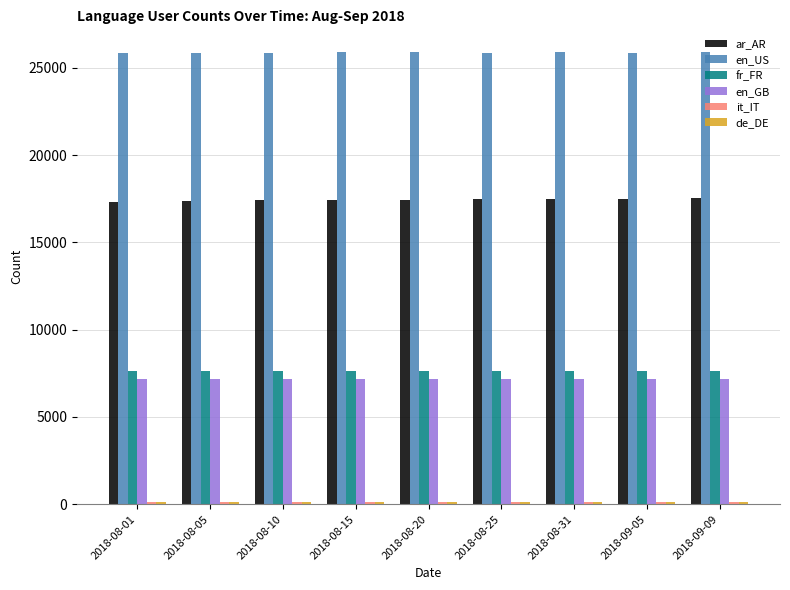

What is the label of the 3rd bar from the left?

2018-08-10